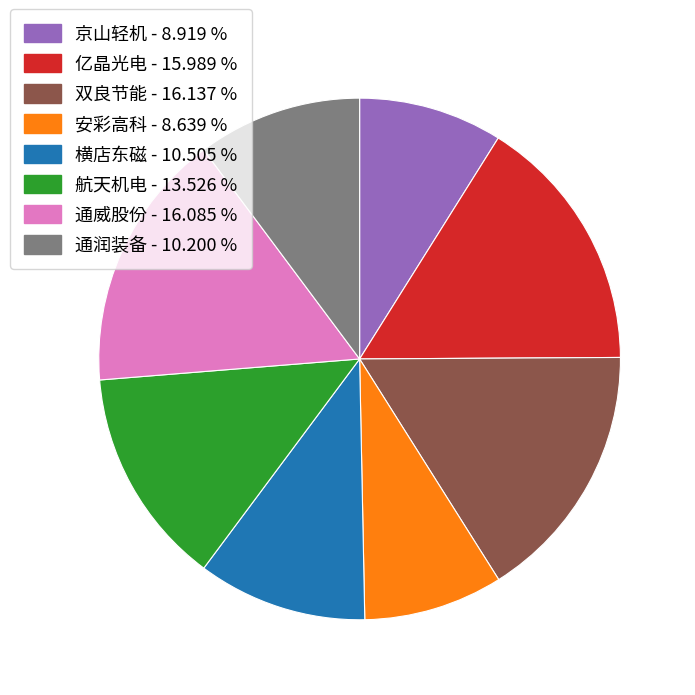

Do 亿晶光电 - 15.989 % and 双良节能 - 16.137 % together represent more than half of the pie?

No